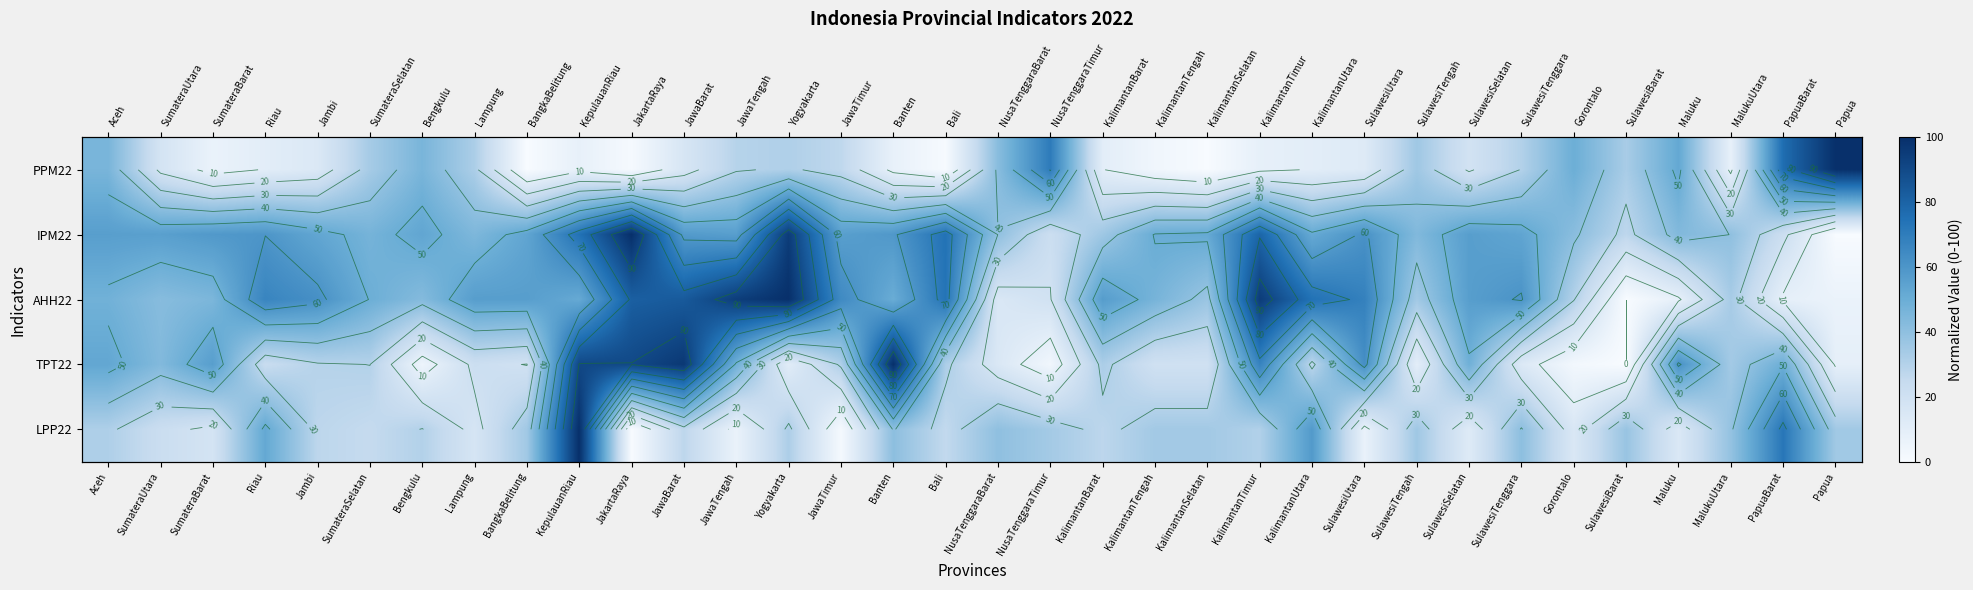

Which series changed the most between NusaTenggaraTimur and Papua?

PPM22